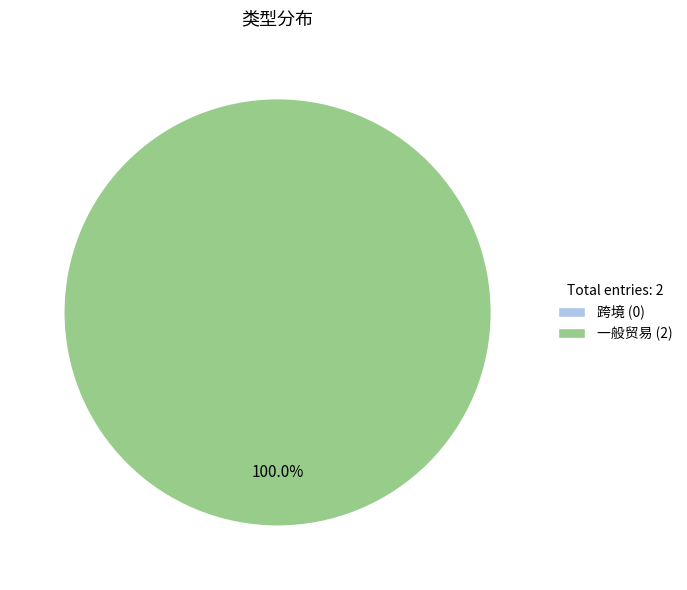

What percentage do 跨境 and 一般贸易 together represent?

100.0%